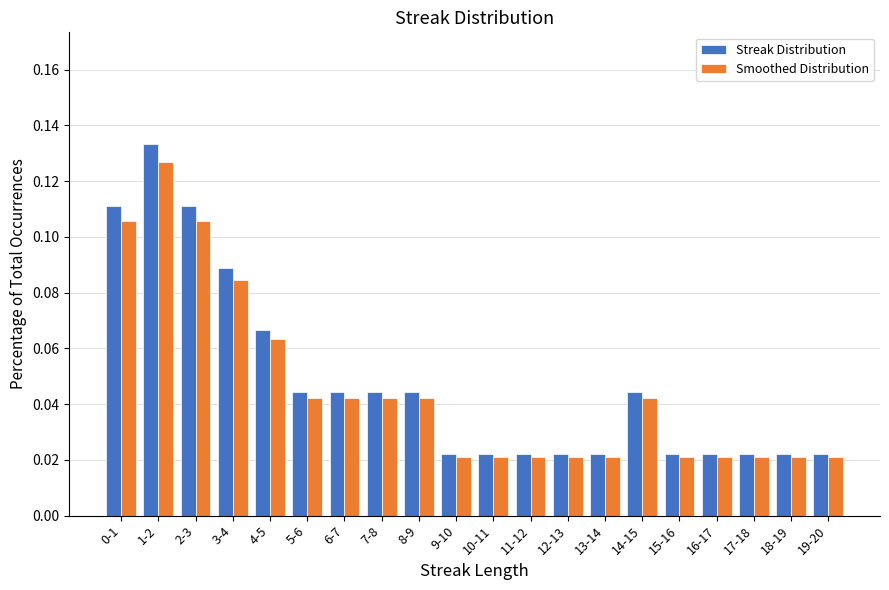

What is the sum of all Streak Distribution values?

1.0